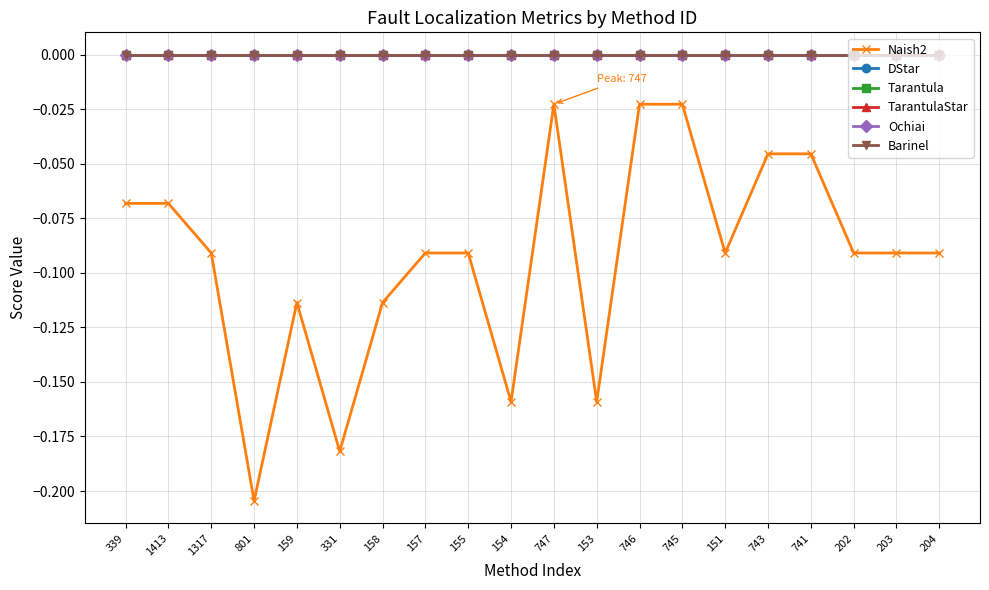

The value of TarantulaStar at 339 is 0.0. True or false?

True